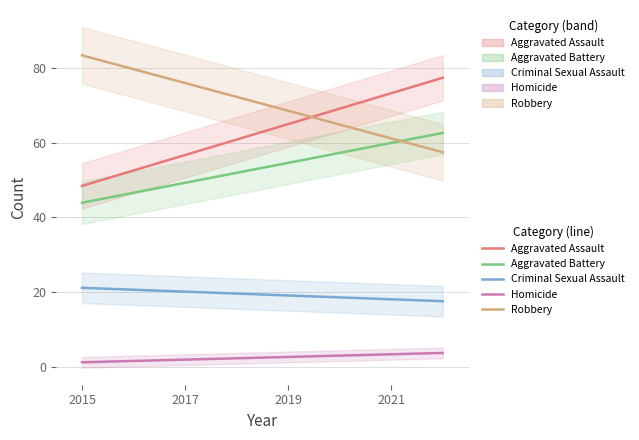

True or false: Aggravated Battery and Criminal Sexual Assault intersect in this chart.

False